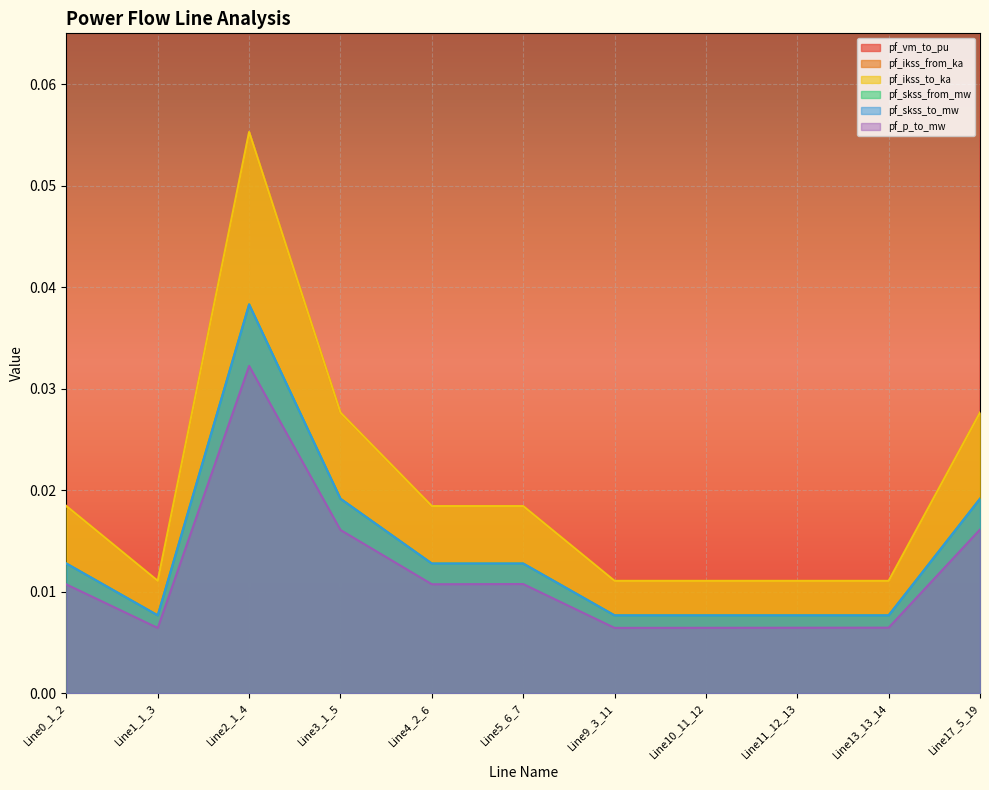

Rank the series at Line11_12_13 from highest to lowest value.

pf_vm_to_pu, pf_ikss_from_ka, pf_ikss_to_ka, pf_skss_from_mw, pf_skss_to_mw, pf_p_to_mw